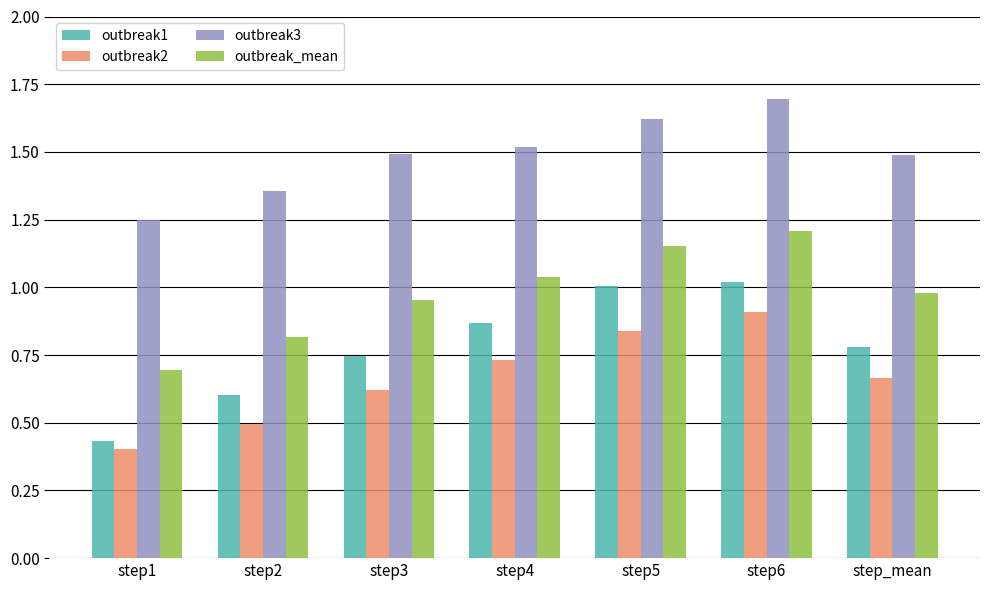

Between step1 and step2, which series saw the biggest shift?

outbreak1